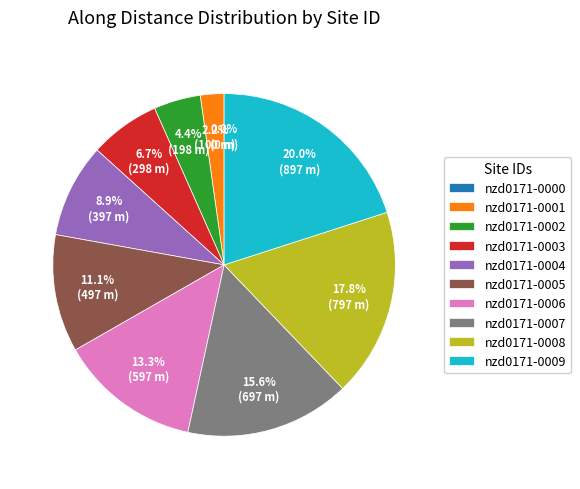

Do nzd0171-0001 and nzd0171-0000 together represent more than half of the pie?

No